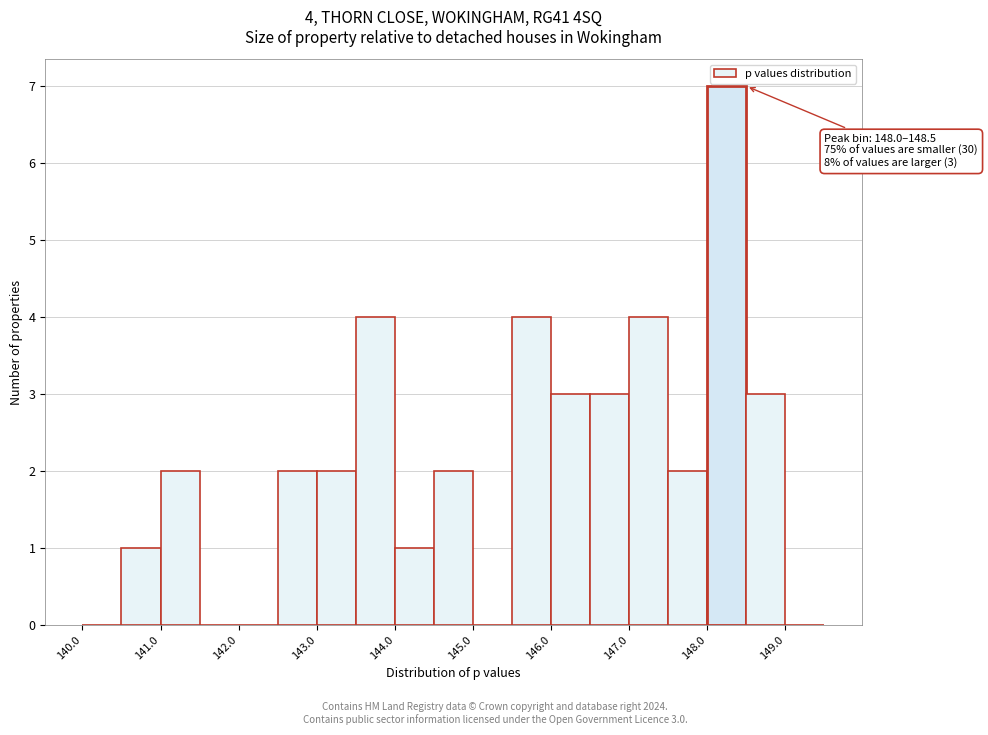

Over which range of the x-axis is the bar tallest?

148.0 to 148.5